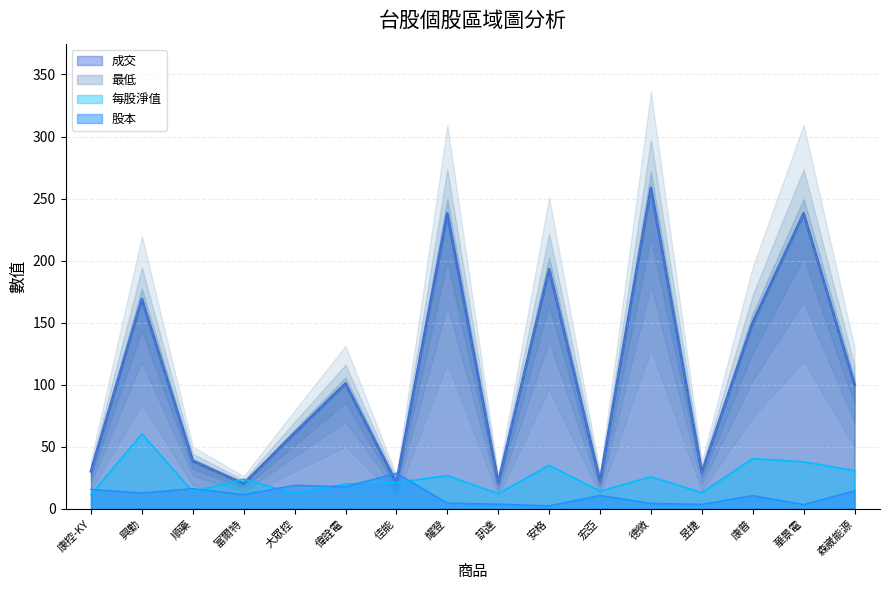

Does the chart display data point markers on the line(s)?

No